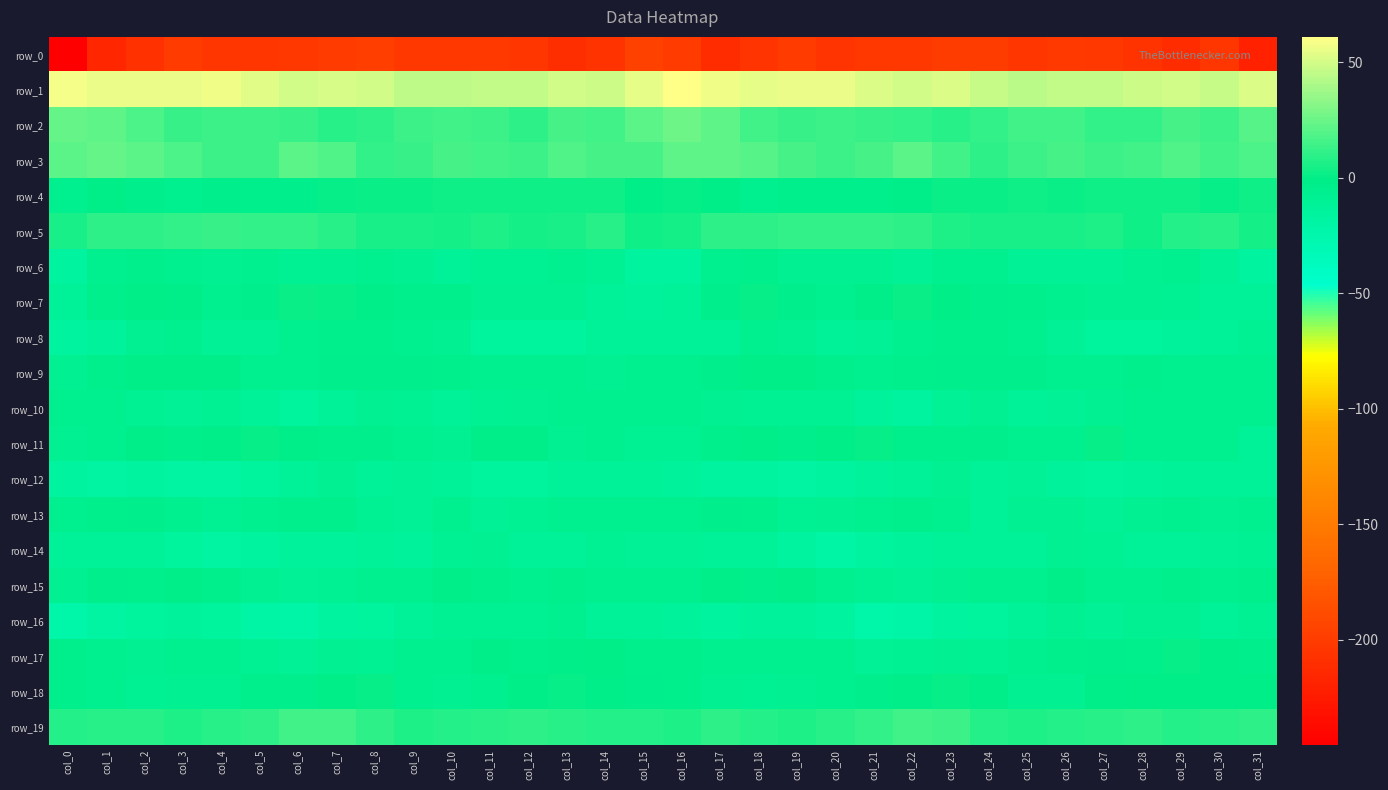

Where is row_7 nearest to the value -6?

col_4